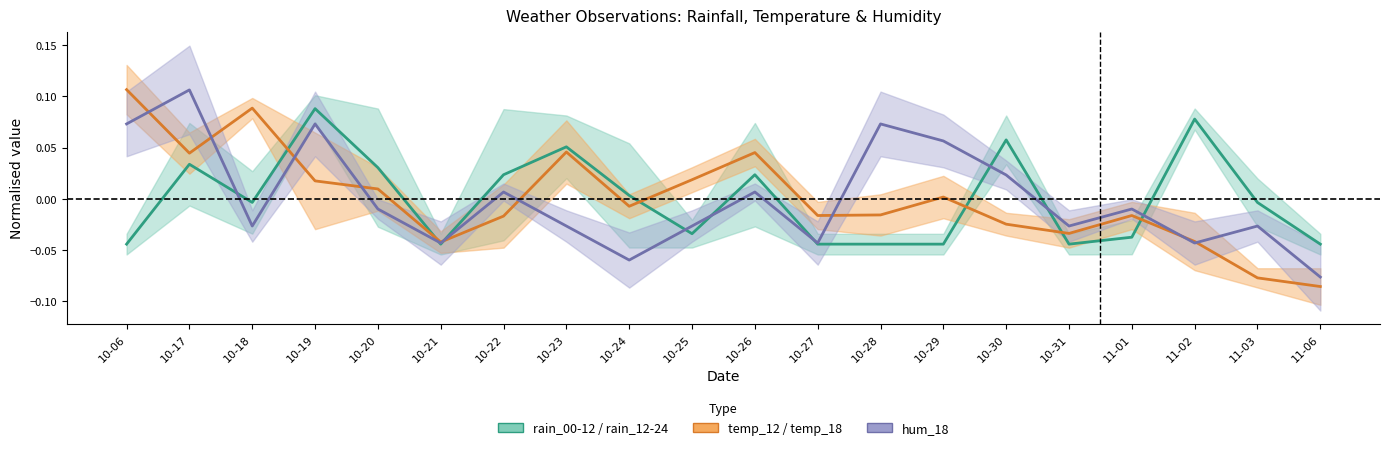

Between 10-19 and 10-27, which series saw the biggest shift?

rain_00-12 / rain_12-24